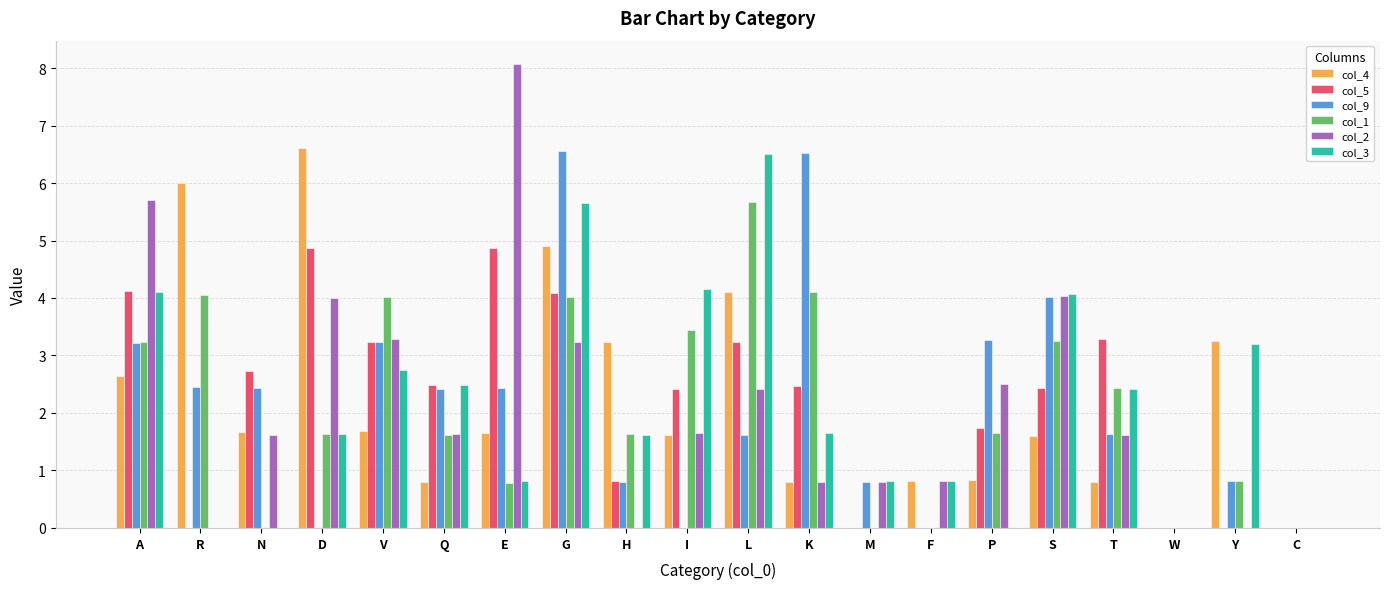

What is the sum of the col_4 values at S and R?

7.6